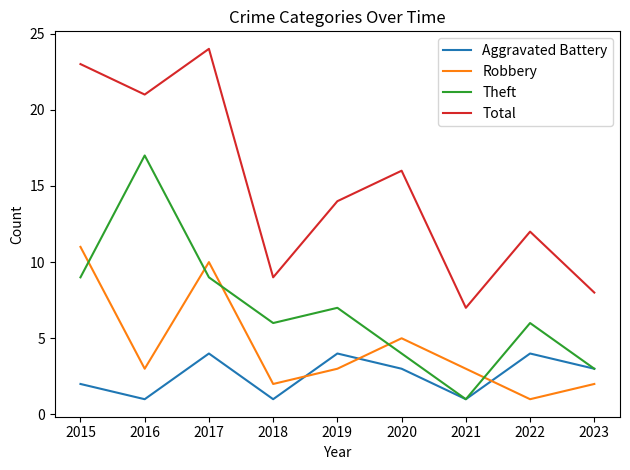

What are all the series names shown in the legend?

Aggravated Battery, Robbery, Theft, Total